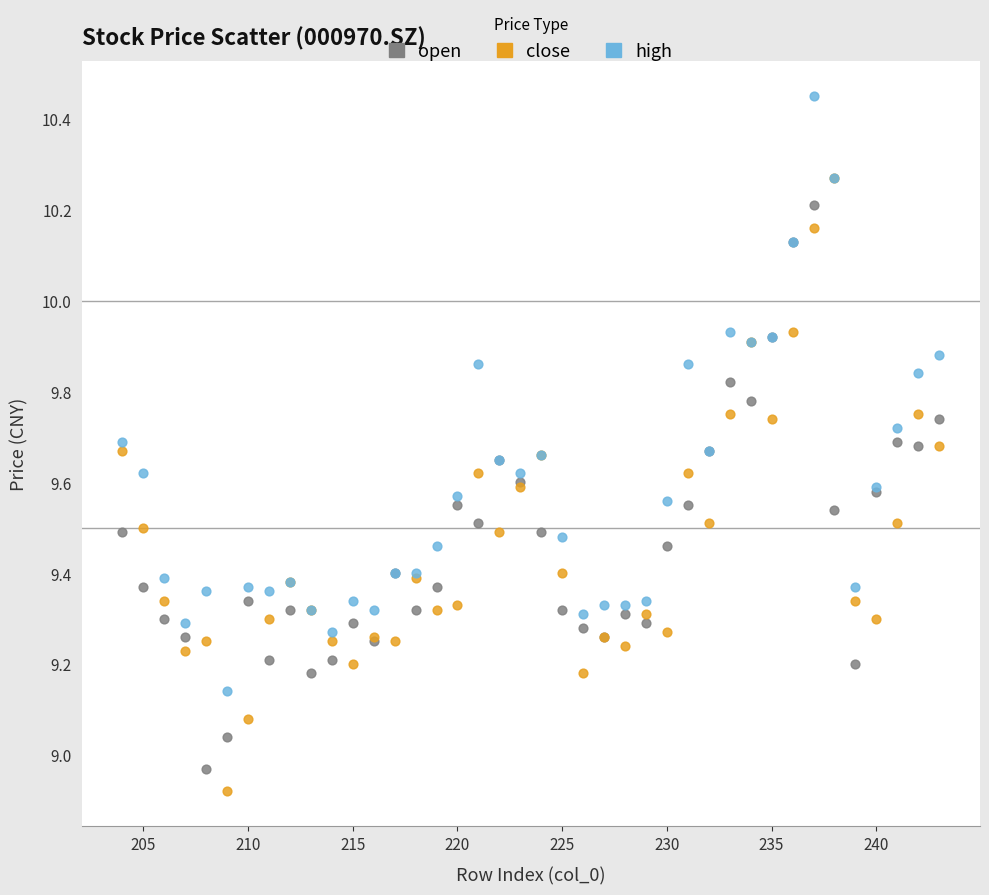

What are all the series names shown in the legend?

open, close, high